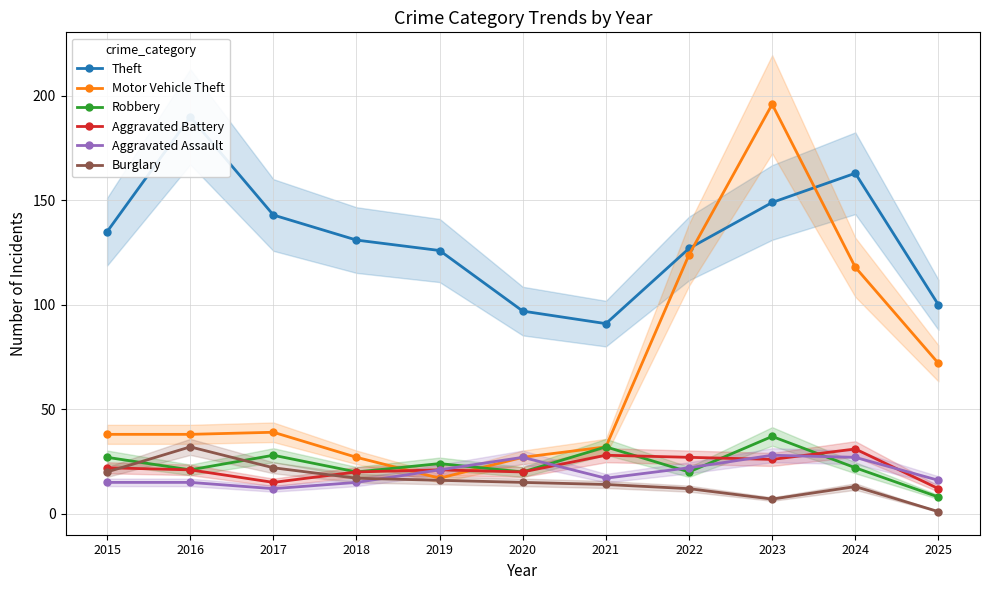

Which series has the widest spread of values?

Motor Vehicle Theft